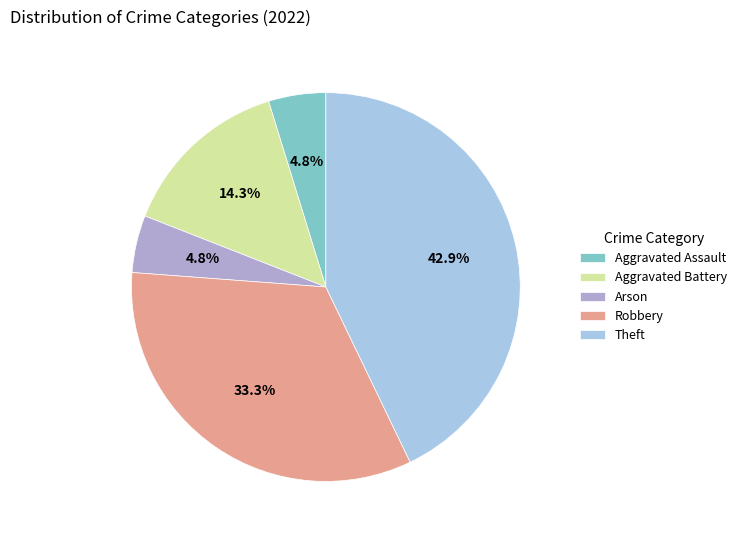

Which slice is the largest?

Theft